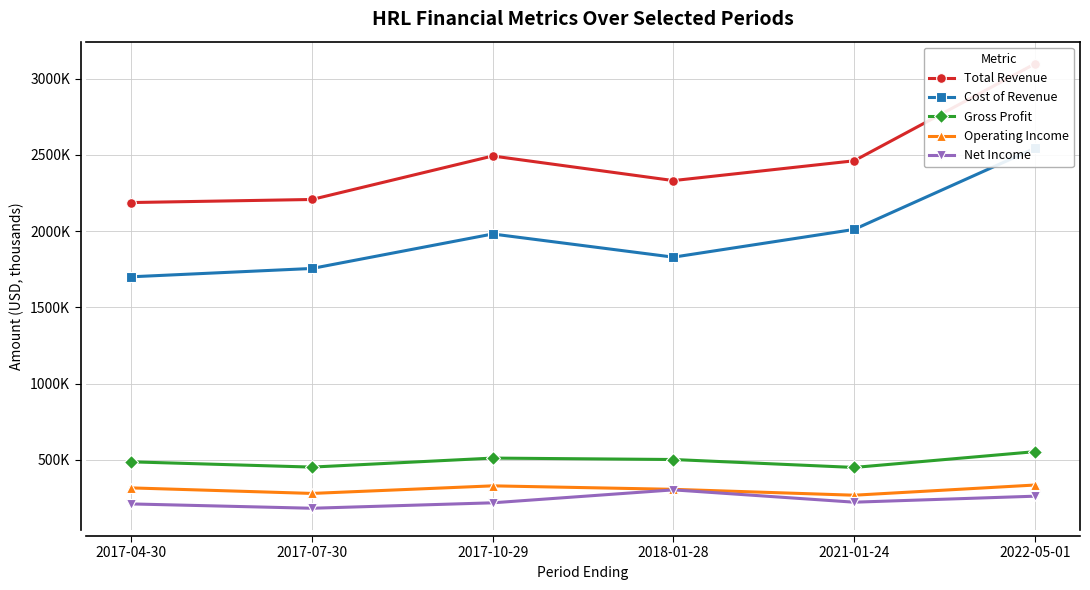

Reading left to right, list all the values displayed in this chart.

Total Revenue: 2017-04-30=2187300	2017-07-30=2207400	2017-10-29=2492600	2018-01-28=2331300	2021-01-24=2461100	2022-05-01=3096600
Cost of Revenue: 2017-04-30=1700400	2017-07-30=1755000	2017-10-29=1981100	2018-01-28=1829100	2021-01-24=2011000	2022-05-01=2543100
Gross Profit: 2017-04-30=486900	2017-07-30=452400	2017-10-29=511500	2018-01-28=502200	2021-01-24=450100	2022-05-01=553500
Operating Income: 2017-04-30=316000	2017-07-30=279700	2017-10-29=329400	2018-01-28=306600	2021-01-24=268000	2022-05-01=334800
Net Income: 2017-04-30=210900	2017-07-30=182500	2017-10-29=218200	2018-01-28=303100	2021-01-24=222300	2022-05-01=261600